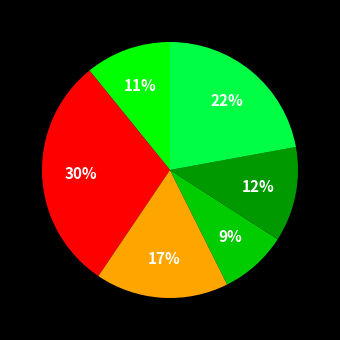

Is there any slice that represents more than half of the pie?

No